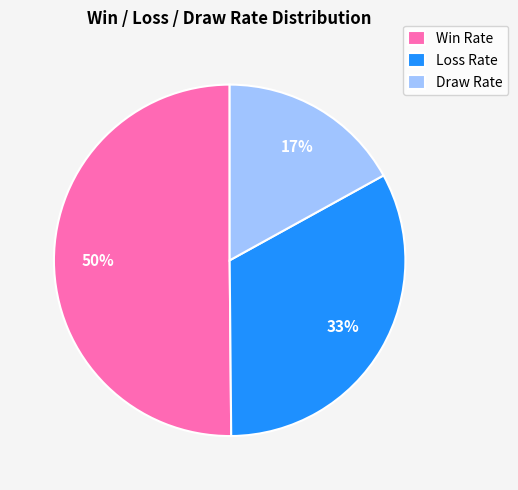

Does Loss Rate represent more than half of the total?

No